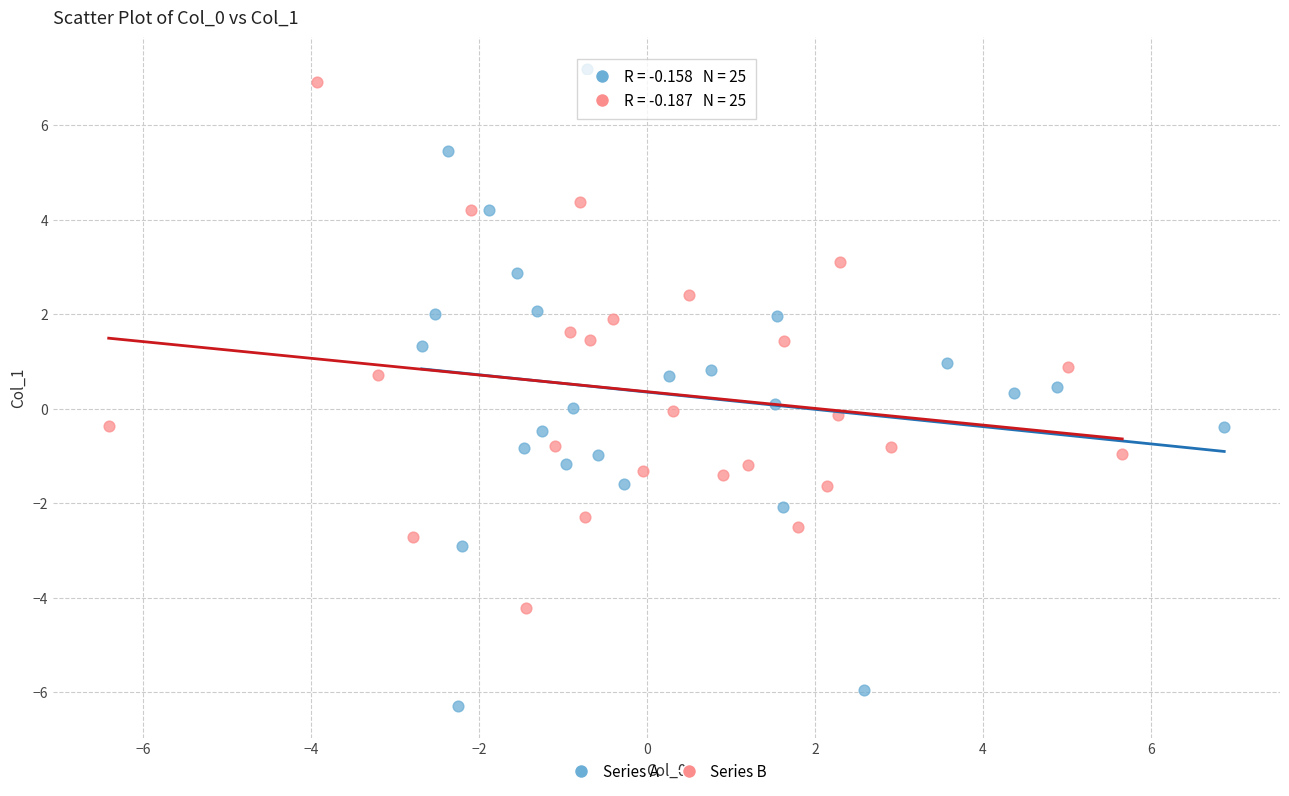

Which series reaches the minimum Y coordinate?

Series A